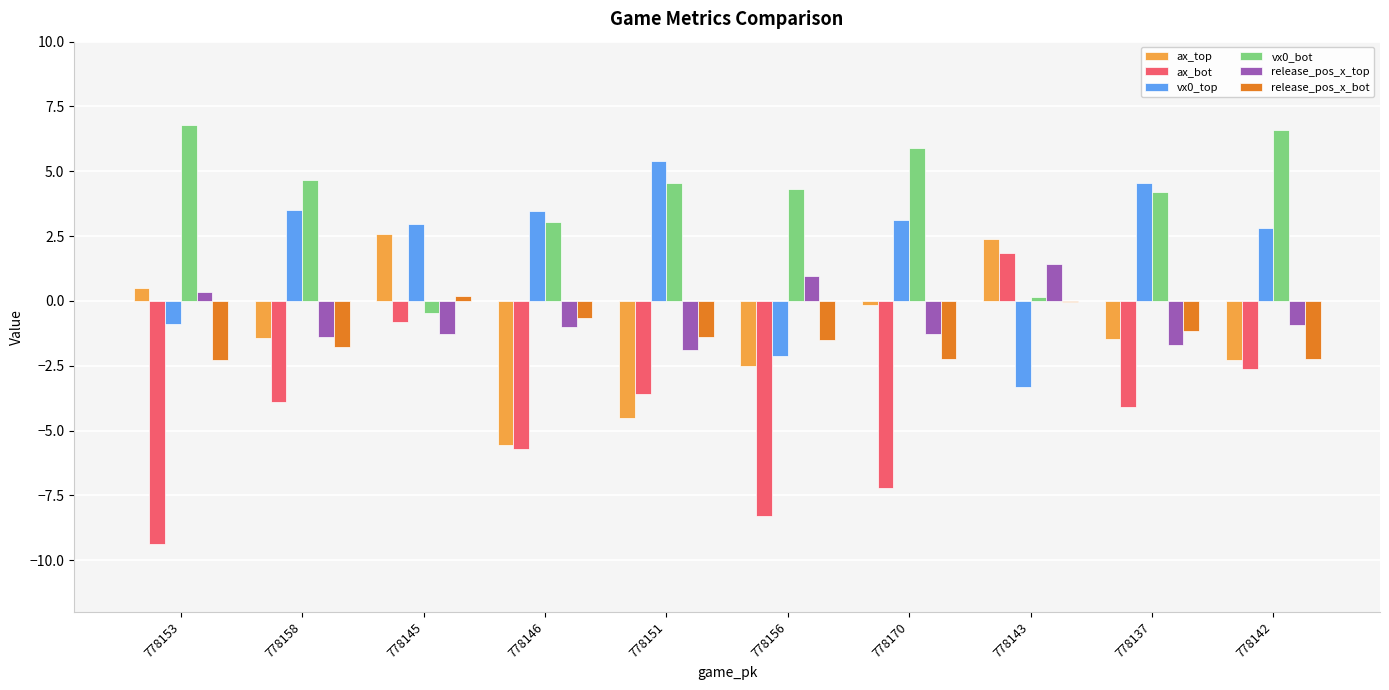

True or false: vx0_top has a value of 4.6 at 778137.

True